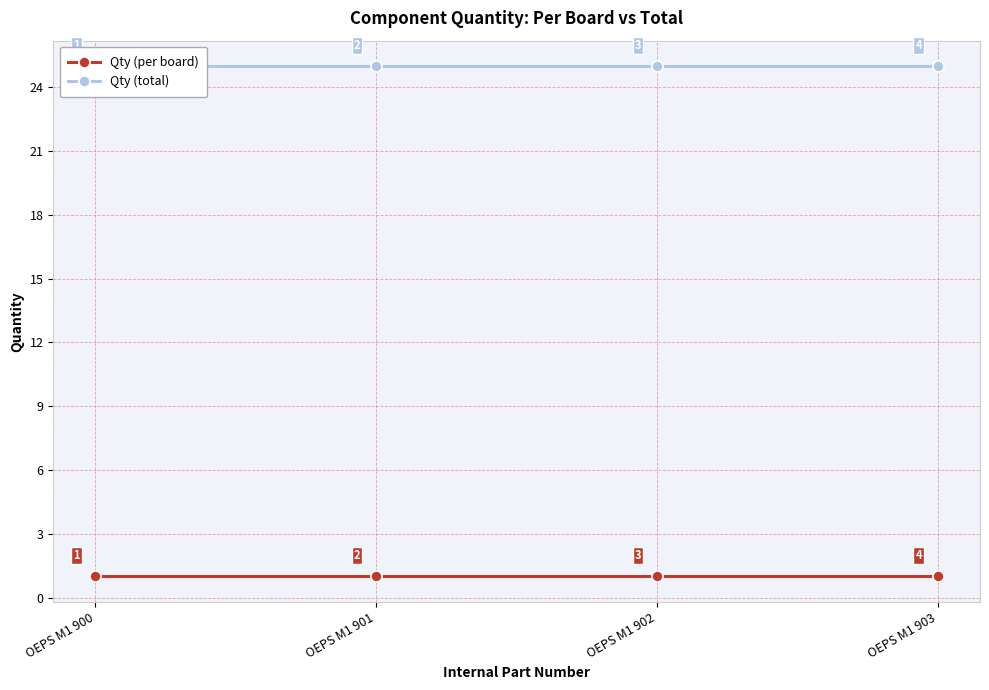

Reading right to left, extract all data points from this chart.

Qty (per board): 1	1	1	1
Qty (total): 25	25	25	25